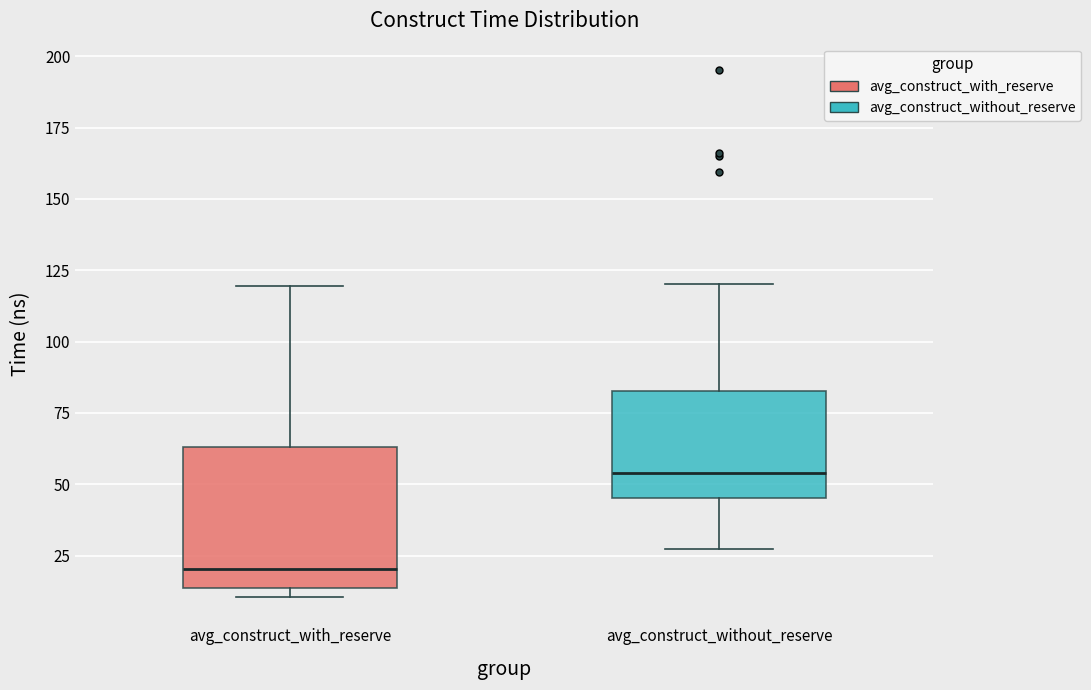

Where is the lower edge of the box for avg_construct_with_reserve on the y-axis? The values are not printed on the chart, so give them approximately, as read against the axis.

15